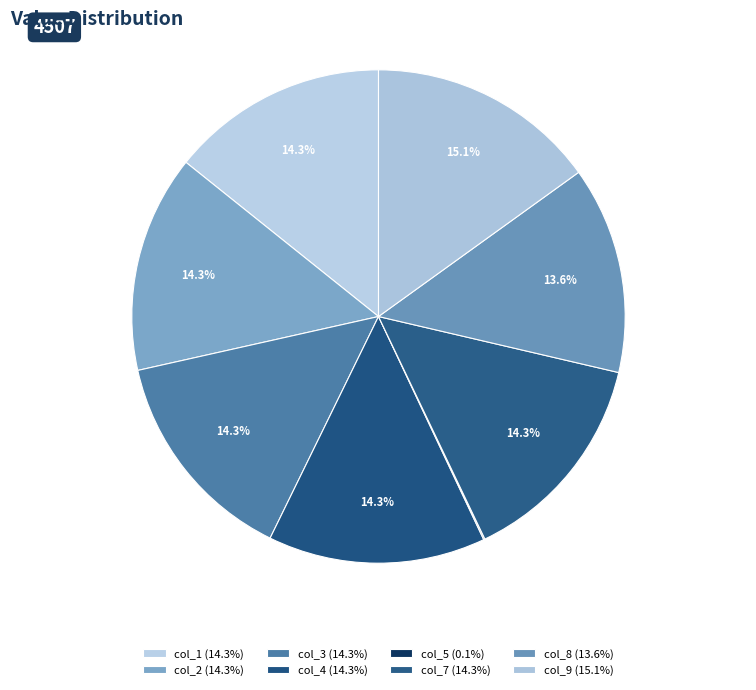

What is the change in value from col_4 to col_9?

+242.1